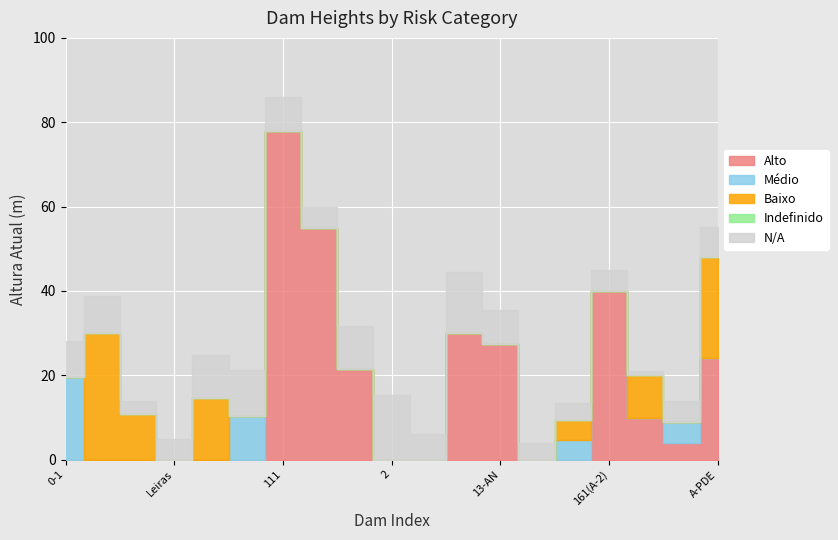

Which series has the largest range (max minus min)?

Alto